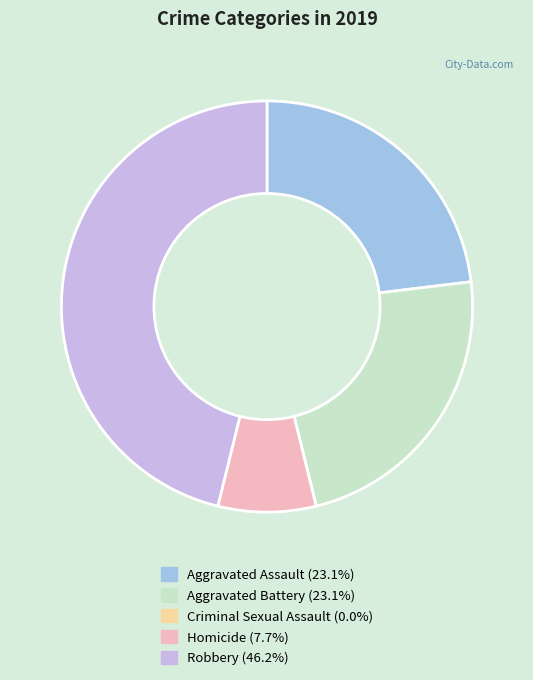

Approximately how many times larger is the value at Robbery compared to Aggravated Assault?

2.0